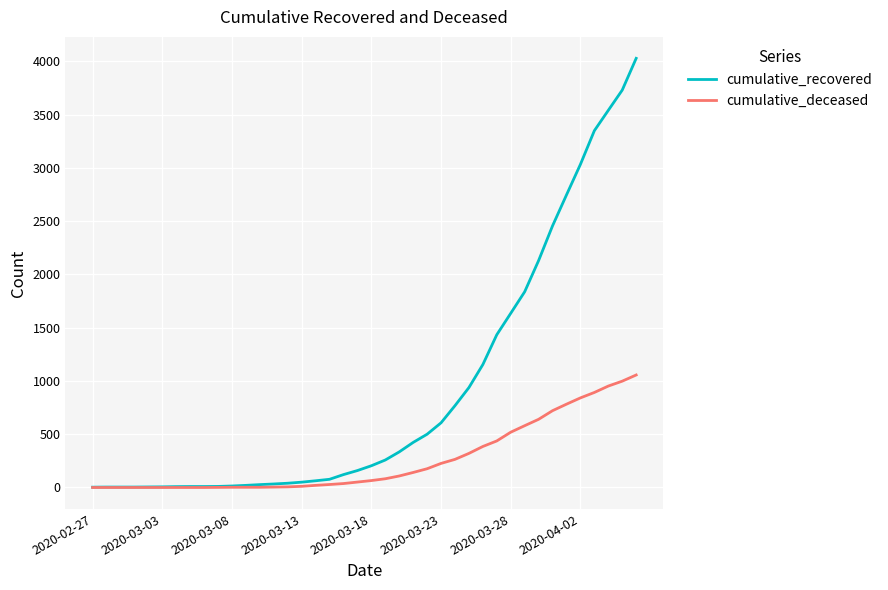

Which series has the largest total across all categories?

cumulative_recovered